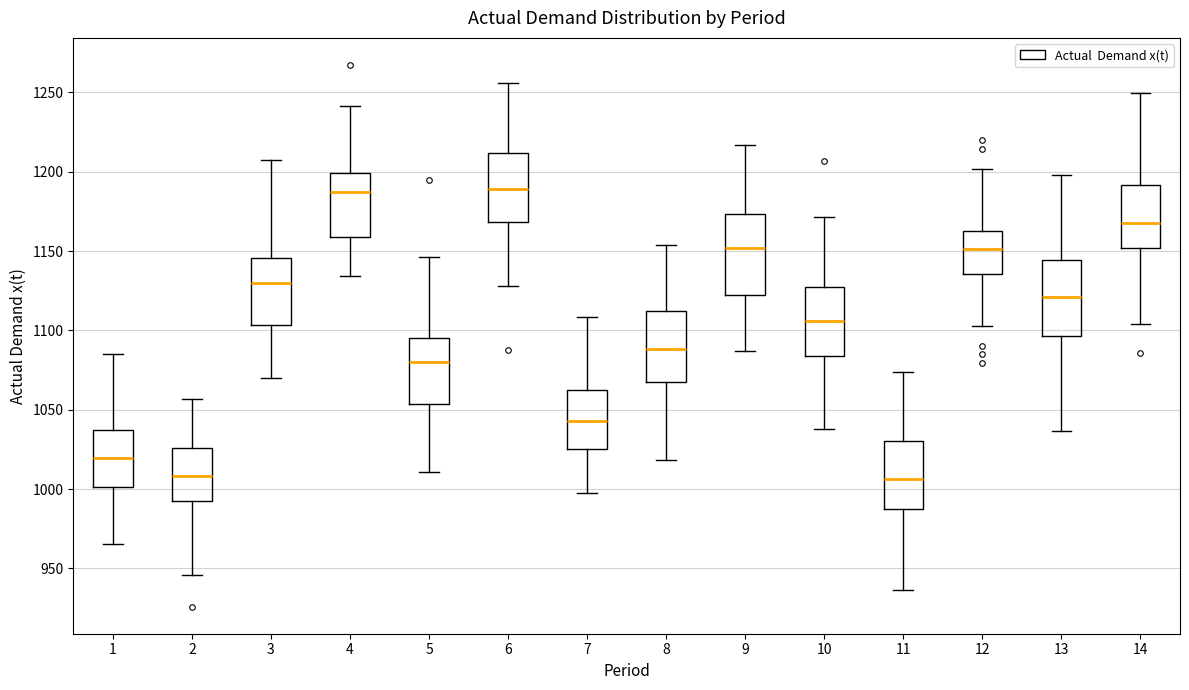

Reading left to right, transcribe this box plot: for each box, give where its median line is, the range the box spans, and where its two whiskers end, as read against the y-axis. The values are not printed on the chart, so give them approximately, as read against the axis.

1: median 1020, box 1000 to 1035, whiskers 965 to 1085
2: median 1010, box 995 to 1025, whiskers 945 to 1055
3: median 1130, box 1105 to 1145, whiskers 1070 to 1205
4: median 1185, box 1160 to 1200, whiskers 1135 to 1240
5: median 1080, box 1055 to 1095, whiskers 1010 to 1145
6: median 1190, box 1170 to 1210, whiskers 1130 to 1255
7: median 1045, box 1025 to 1060, whiskers 1000 to 1110
8: median 1090, box 1070 to 1110, whiskers 1020 to 1155
9: median 1150, box 1120 to 1175, whiskers 1085 to 1215
10: median 1105, box 1085 to 1125, whiskers 1040 to 1170
11: median 1005, box 985 to 1030, whiskers 935 to 1075
12: median 1150, box 1135 to 1165, whiskers 1105 to 1200
13: median 1120, box 1095 to 1145, whiskers 1035 to 1200
14: median 1170, box 1150 to 1190, whiskers 1105 to 1250